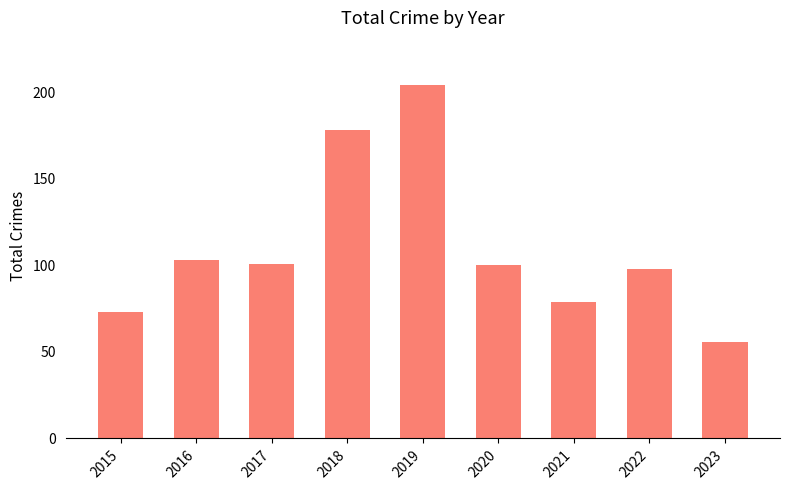

Count the number of data series in this chart.

1